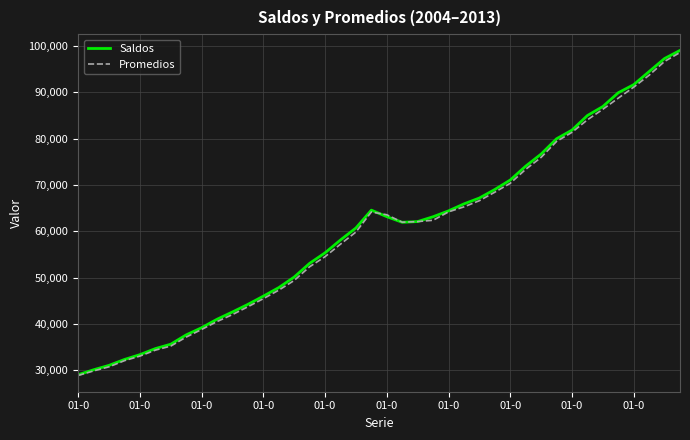

What is the minimum value shown in the chart?

28878